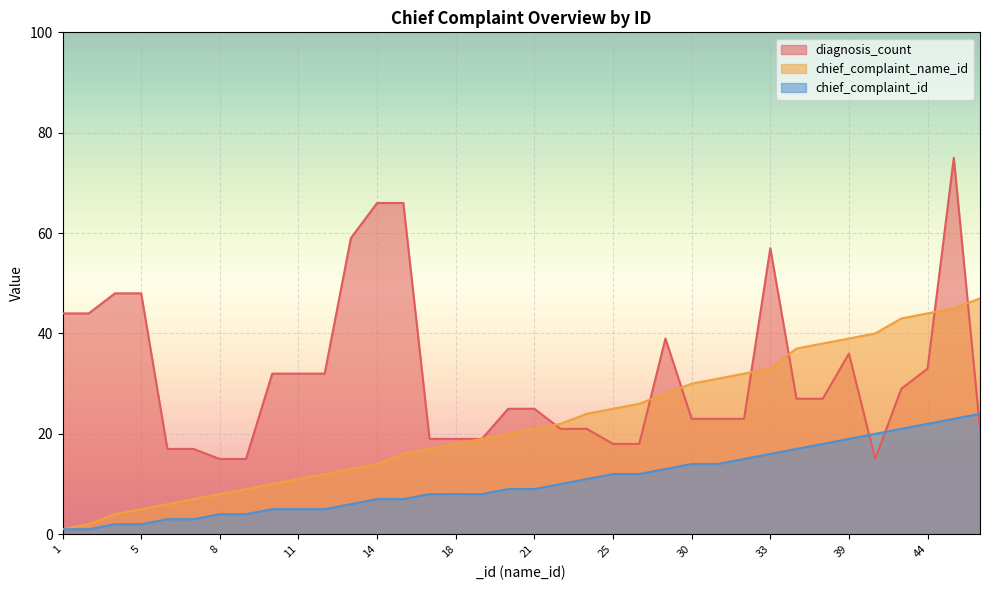

Between 20 and 45, which series saw the biggest shift?

diagnosis_count